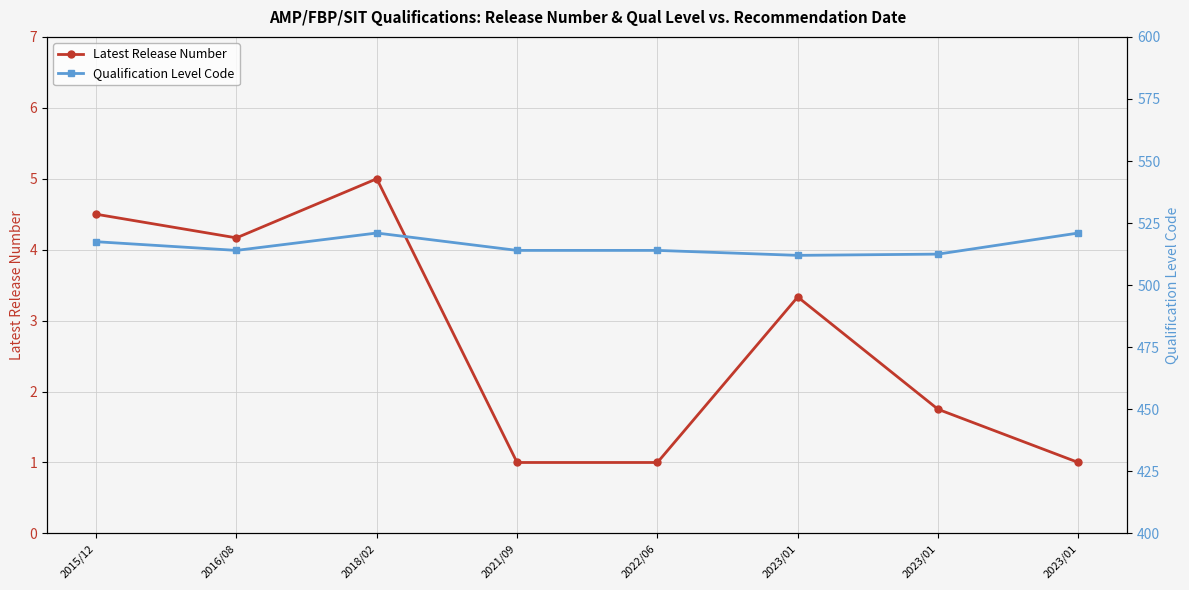

True or false: Latest Release Number and Qualification Level Code intersect in this chart.

False